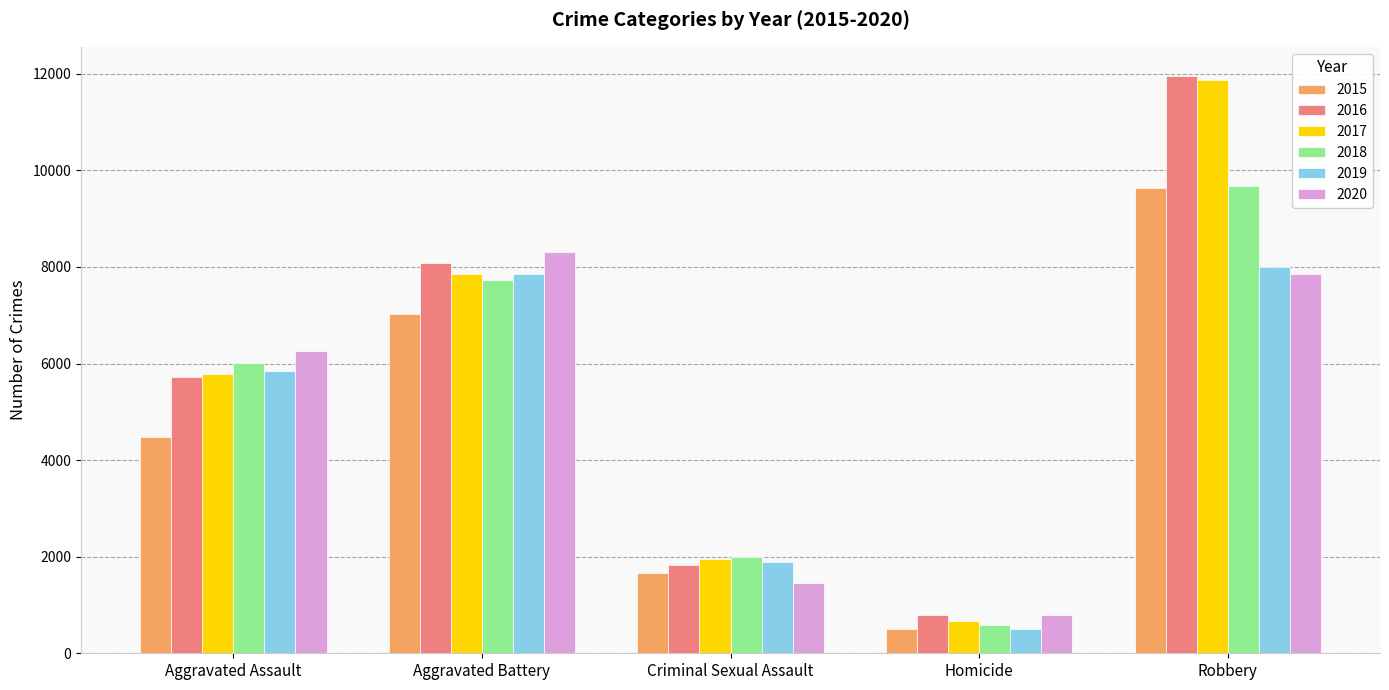

At which category is the sum across all series the highest?

Robbery